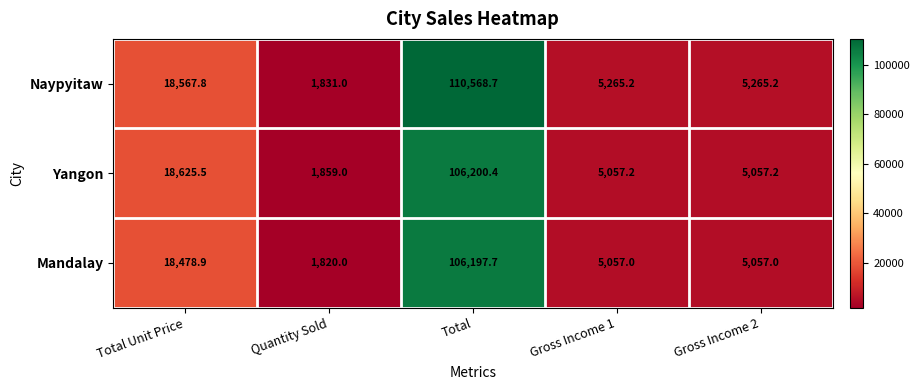

What is the maximum value for Mandalay?

106197.7